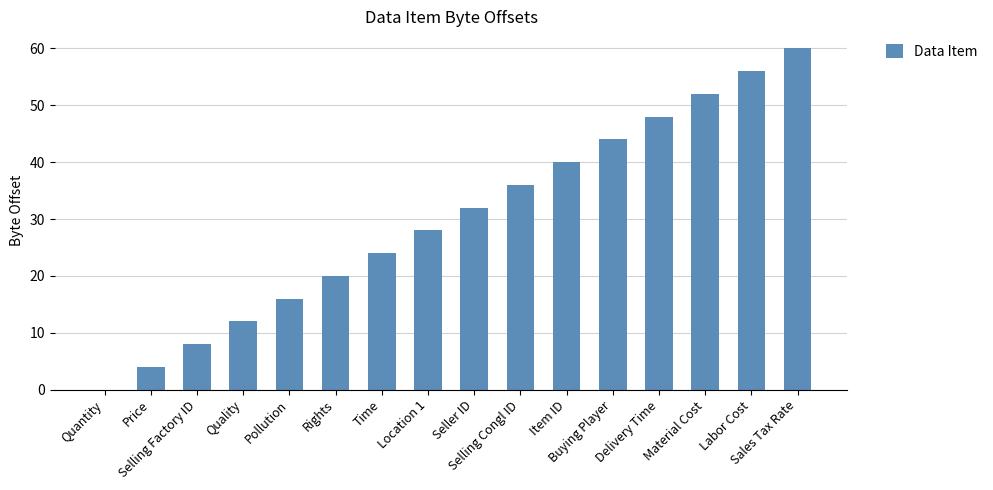

What is the maximum value shown in the chart?

60